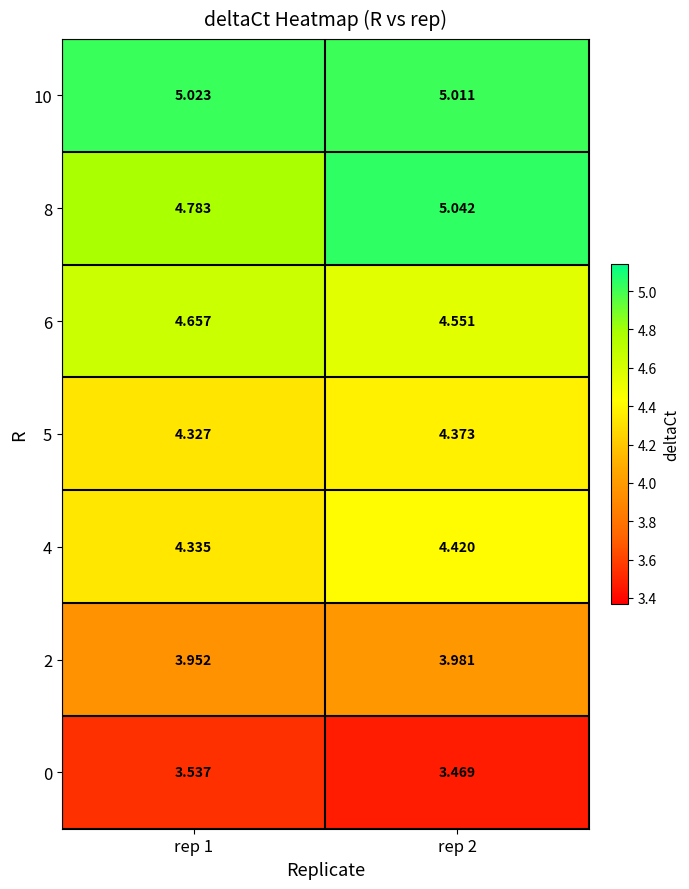

Is the value of 8 at rep 2 greater than the value of 6 at rep 2?

Yes